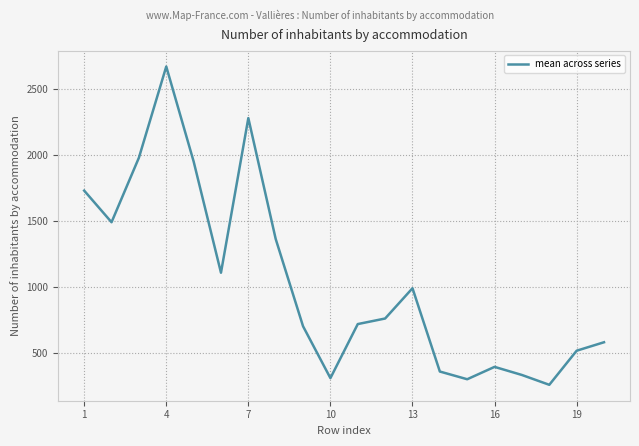

What is the maximum value shown in the chart?

2672.7